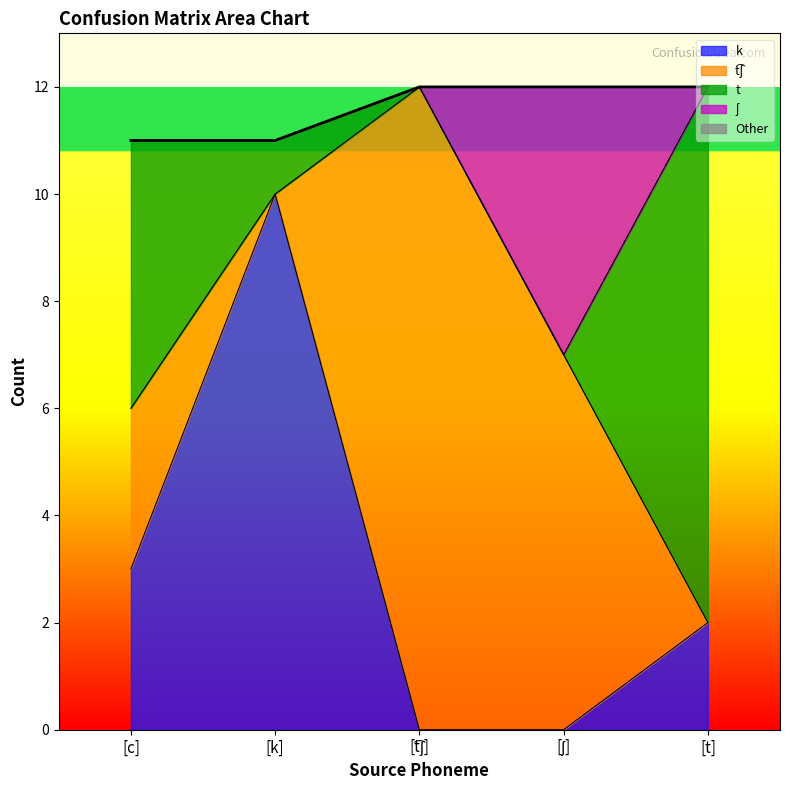

At how many categories does at least one series exceed 11?

1